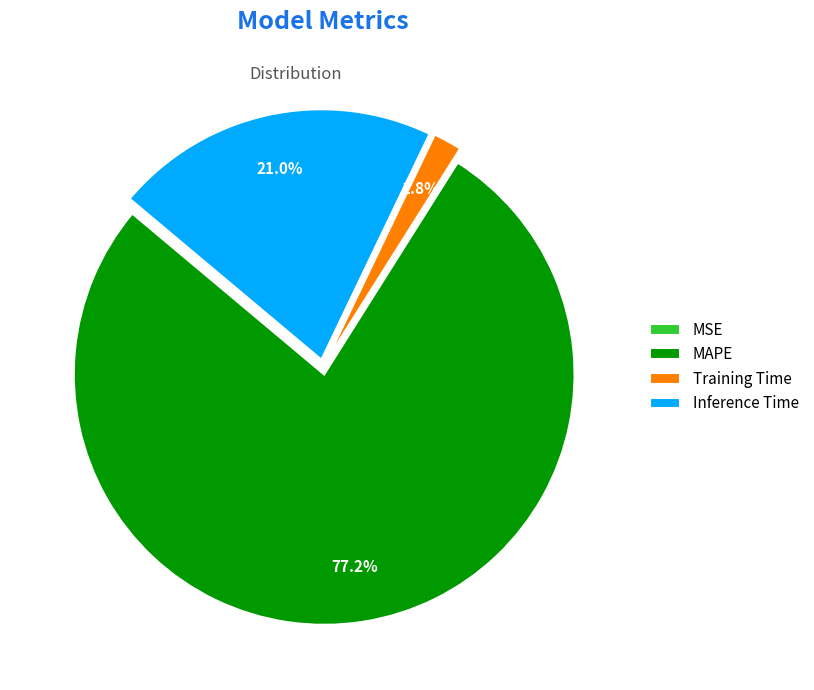

Which has a higher value, MAPE or Inference Time?

MAPE